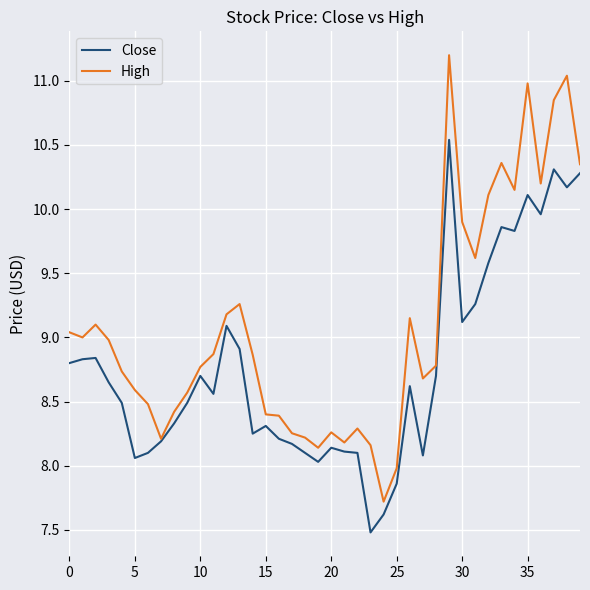

In High, how many points are lower than both neighbors (excluding endpoints)?

9